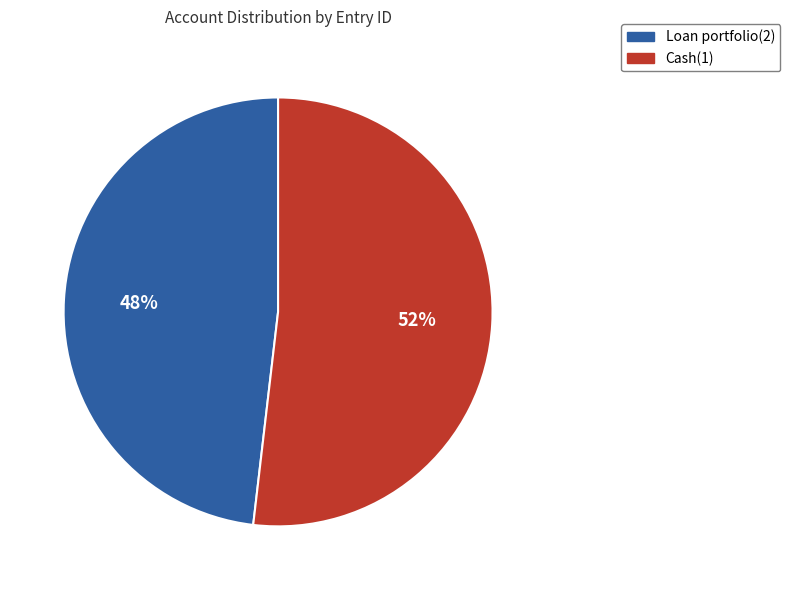

How many slices are in this pie chart?

2